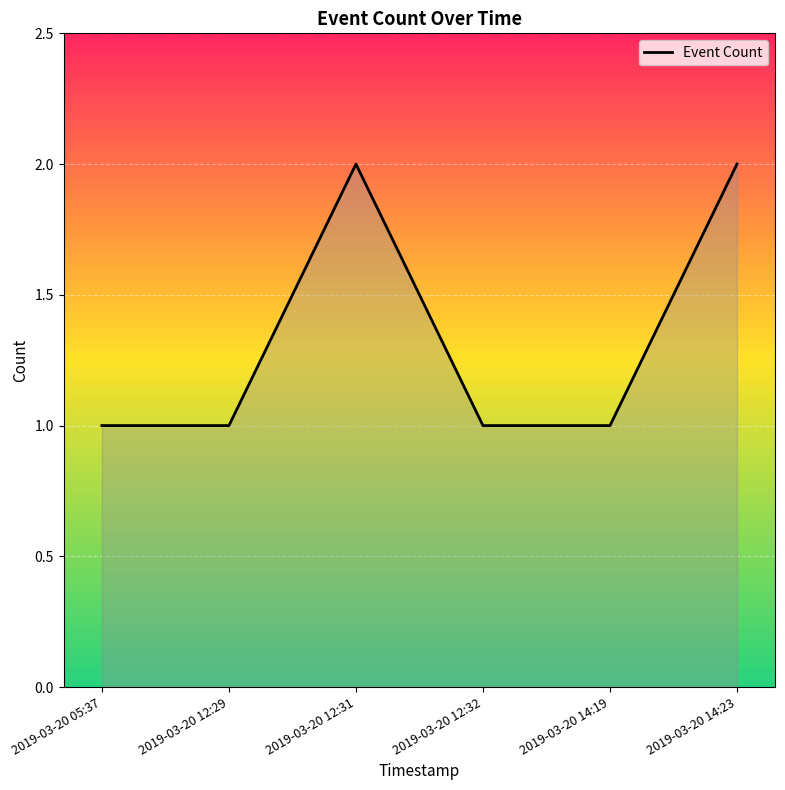

What position from the left is 2019-03-20 05:37?

1